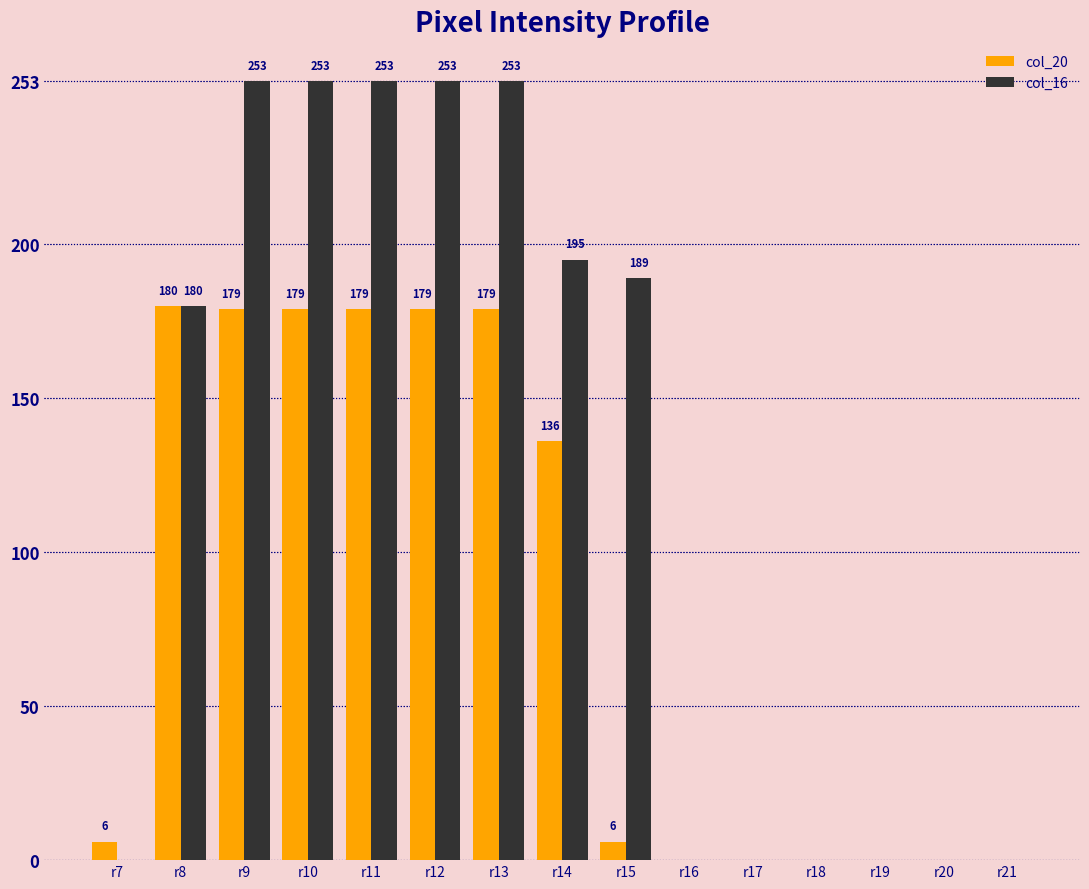

What is the sum of the col_20 values at r10 and r17?

179